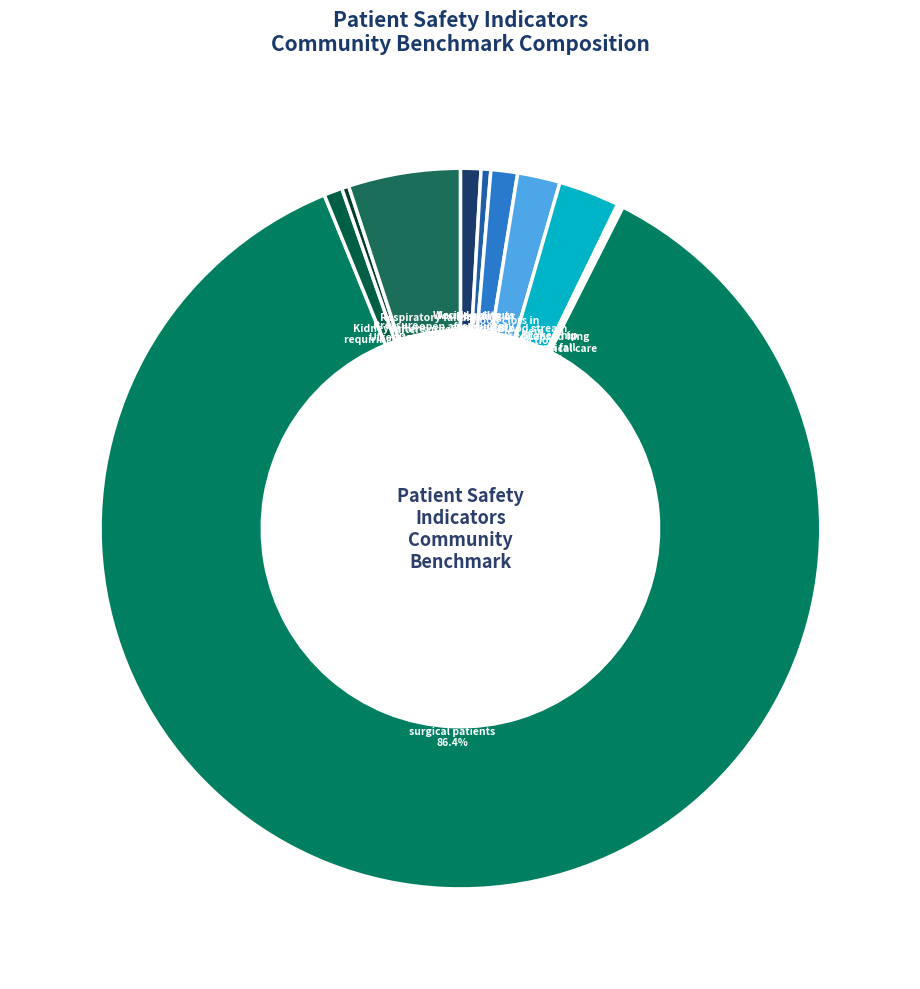

To the nearest percent, what portion does Wound splits open after surgery represent?

1%